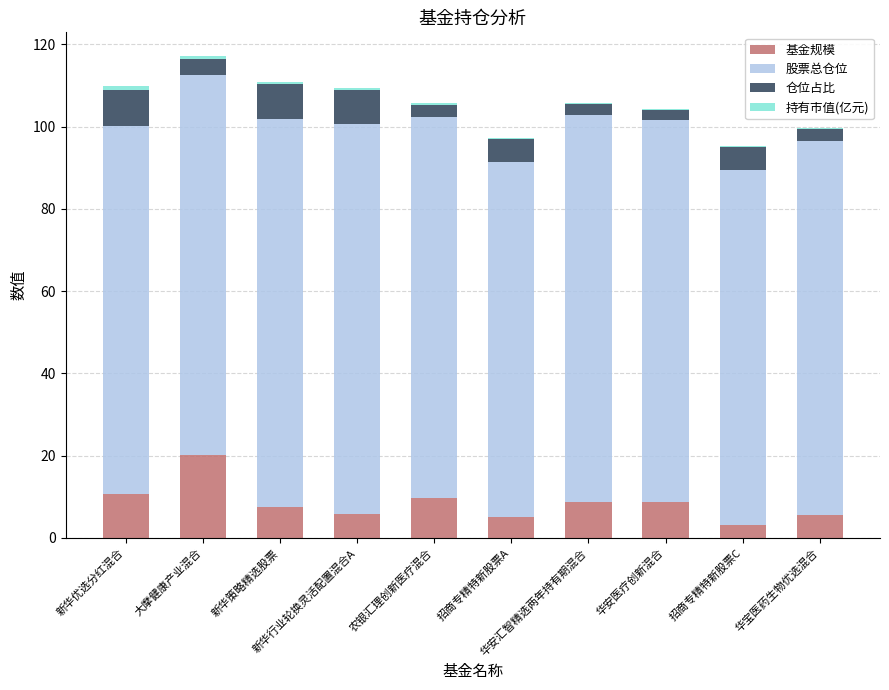

Count the number of categories in the chart.

10